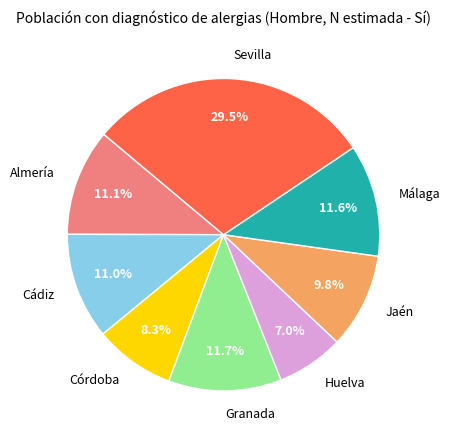

Which has a higher value, Sevilla or Cádiz?

Sevilla